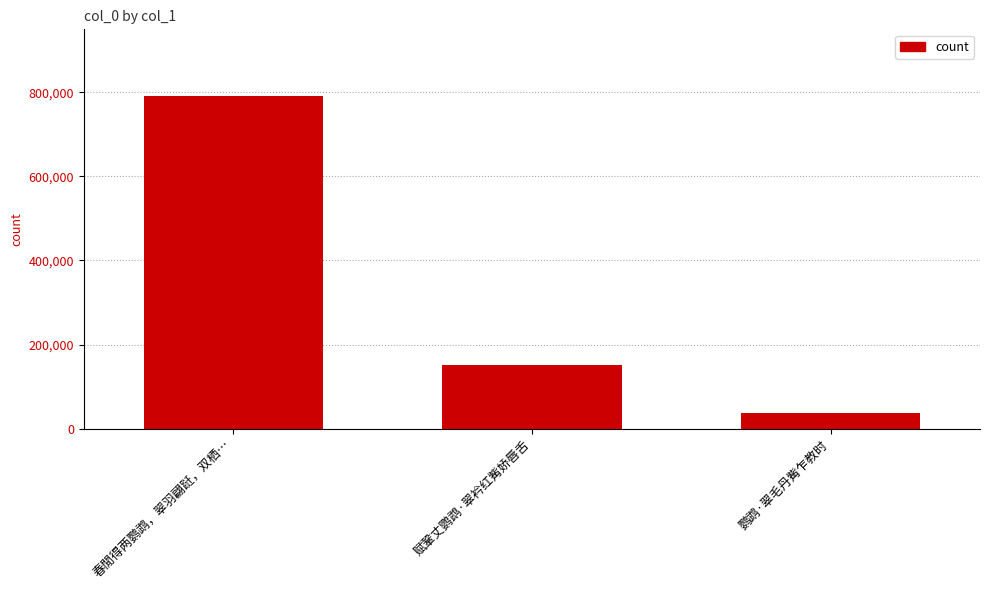

Rank the categories by value from highest to lowest.

春閒得两鹦鹉，翠羽翩跹，双栖…, 赋鞏丈鹦鹉·翠衿红觜娇唇舌, 鹦鹉·翠毛丹觜乍教时